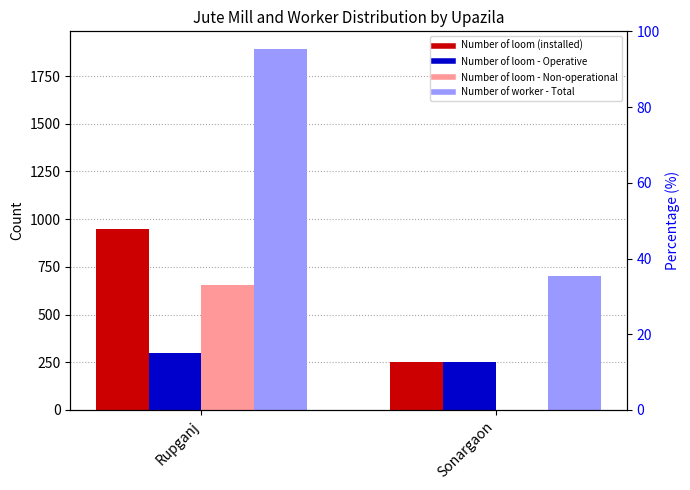

Count the number of categories in the chart.

2